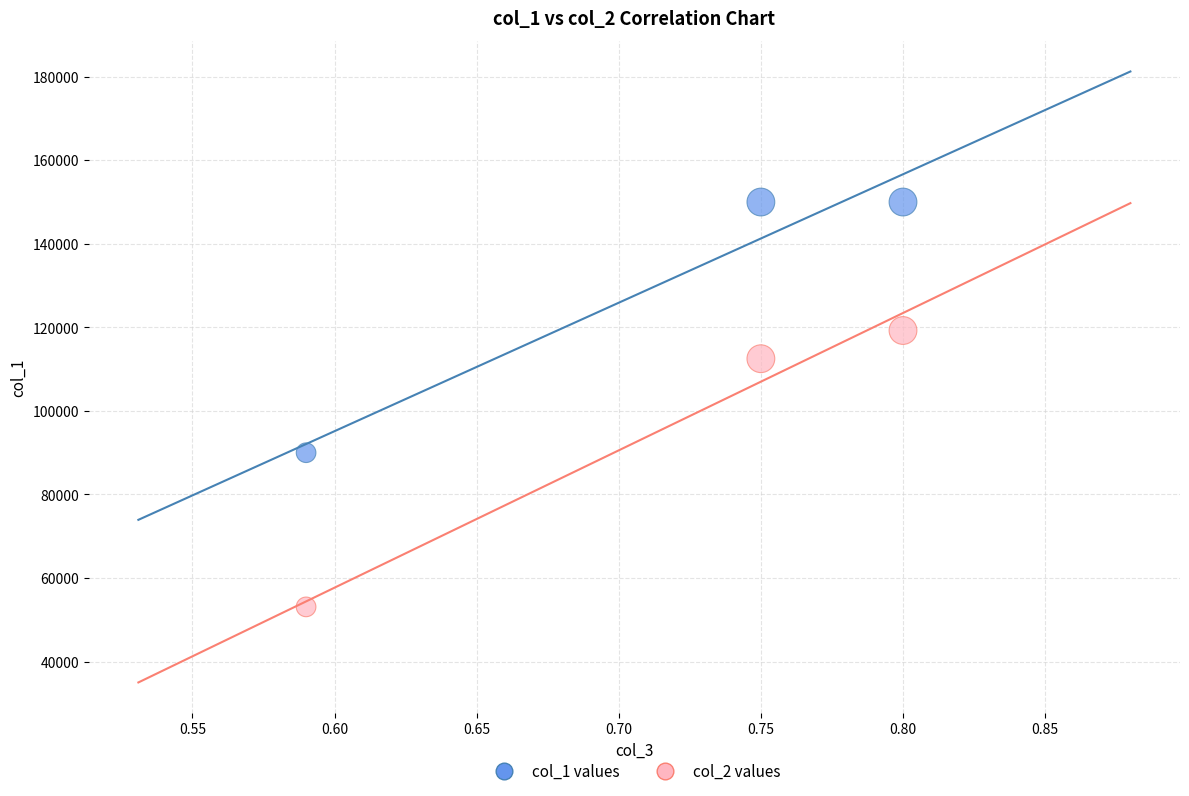

Across all data points, what is the average Y value?

112475